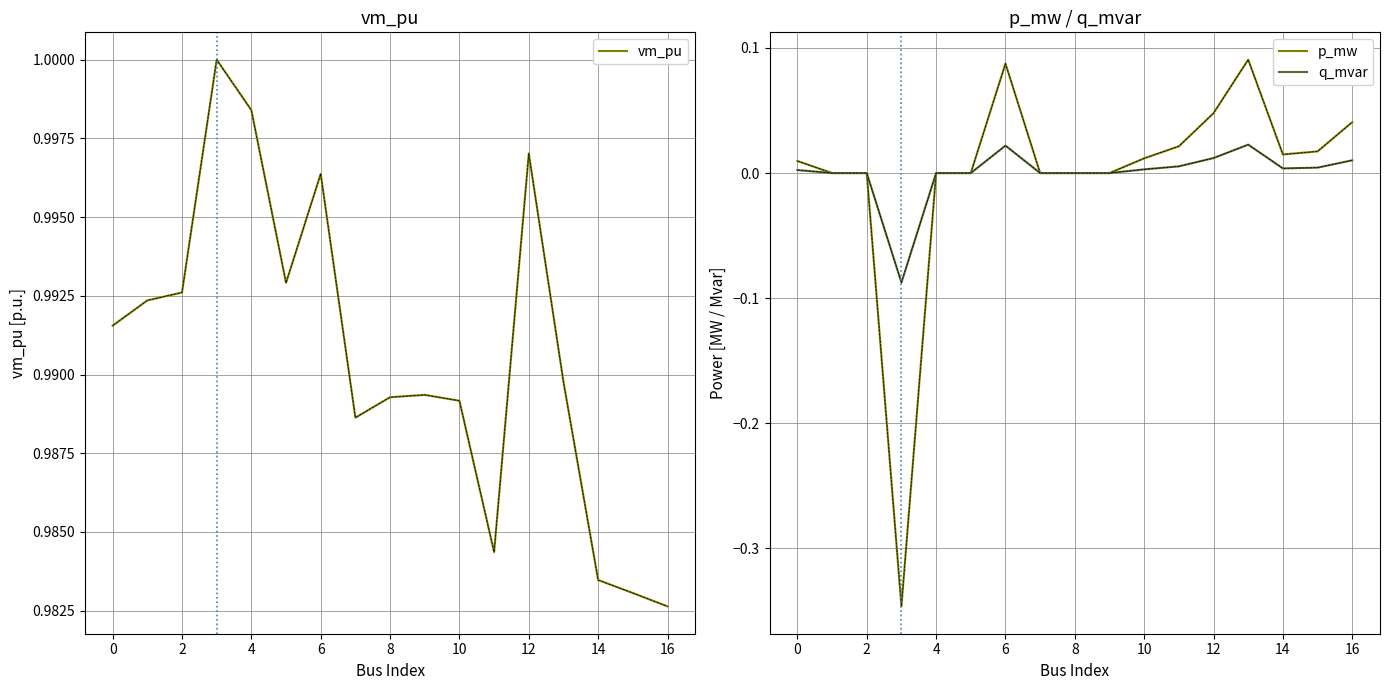

What is the greatest value displayed?

1.0